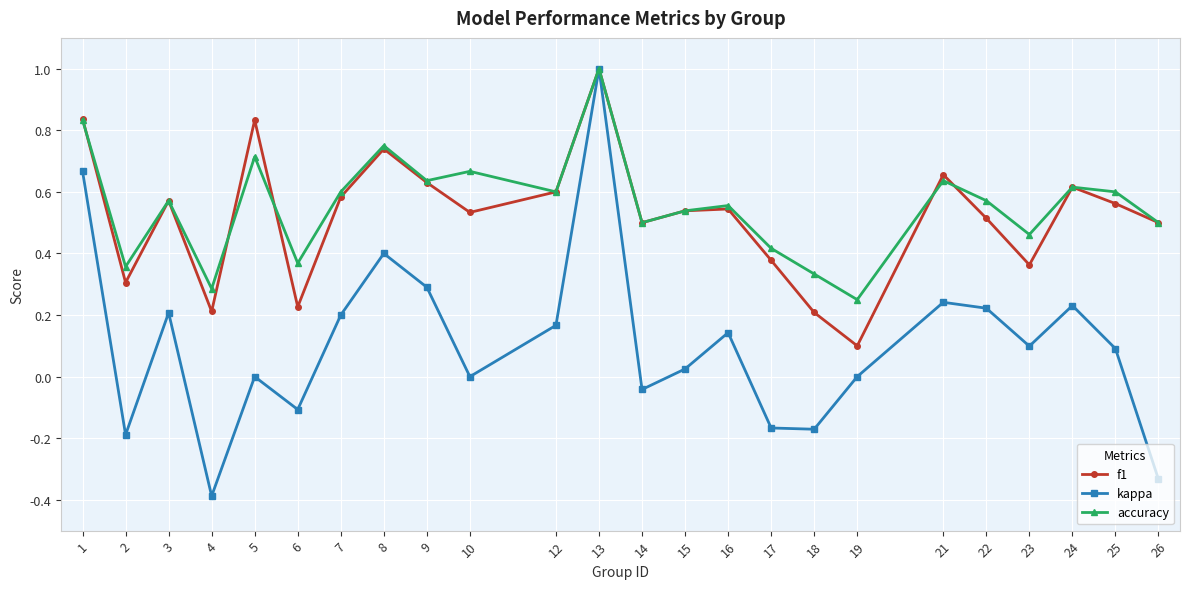

The value of accuracy at 9 is 0.1. True or false?

False